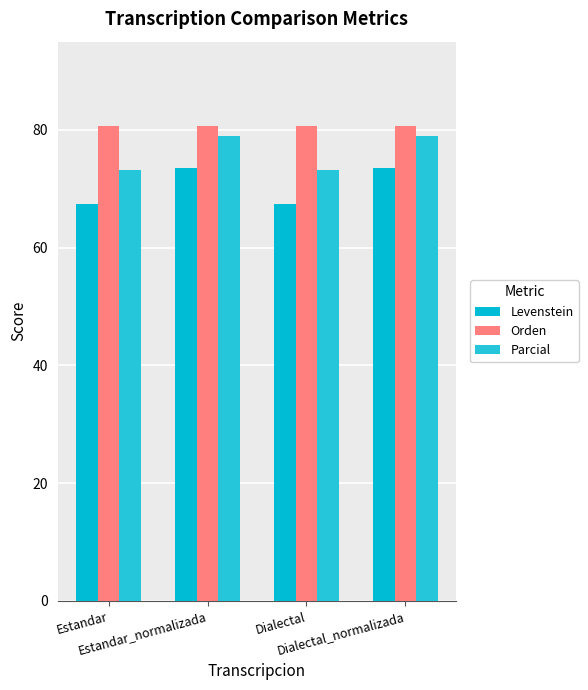

Rank the series at Estandar from highest to lowest value.

Orden, Parcial, Levenstein